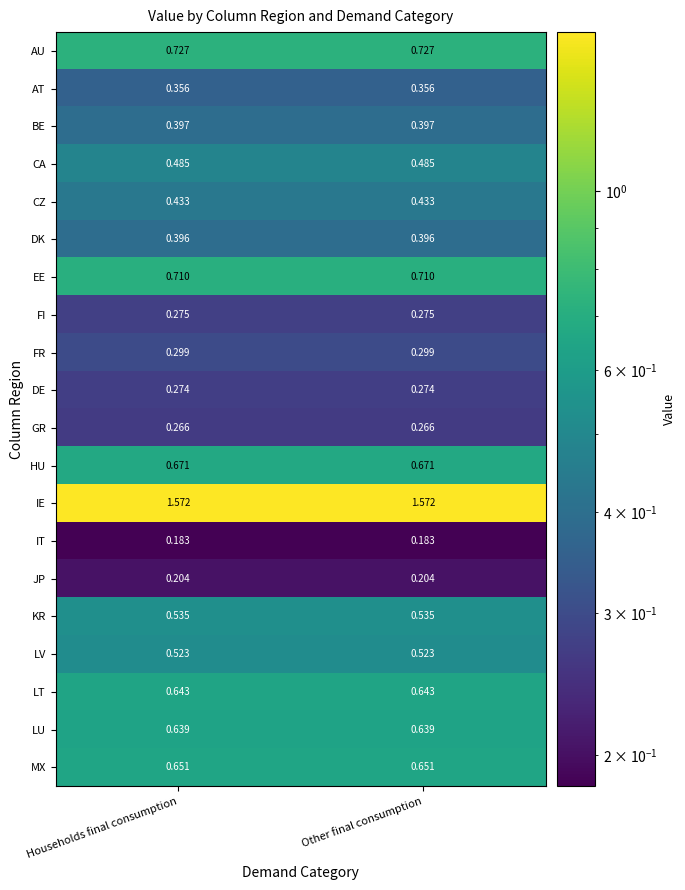

Which series has the largest total across all categories?

IE